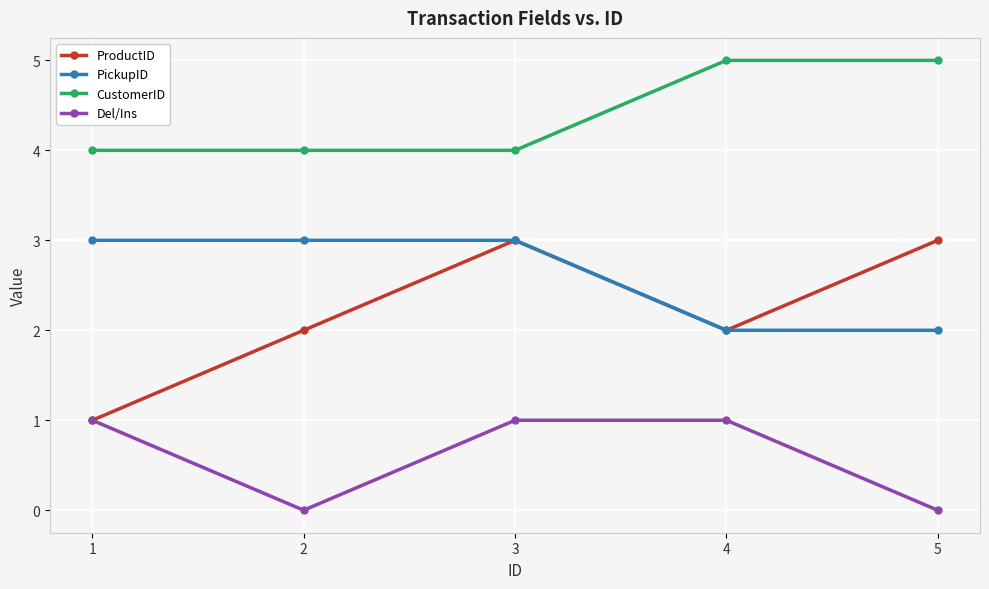

At how many categories does at least one series exceed 2?

5